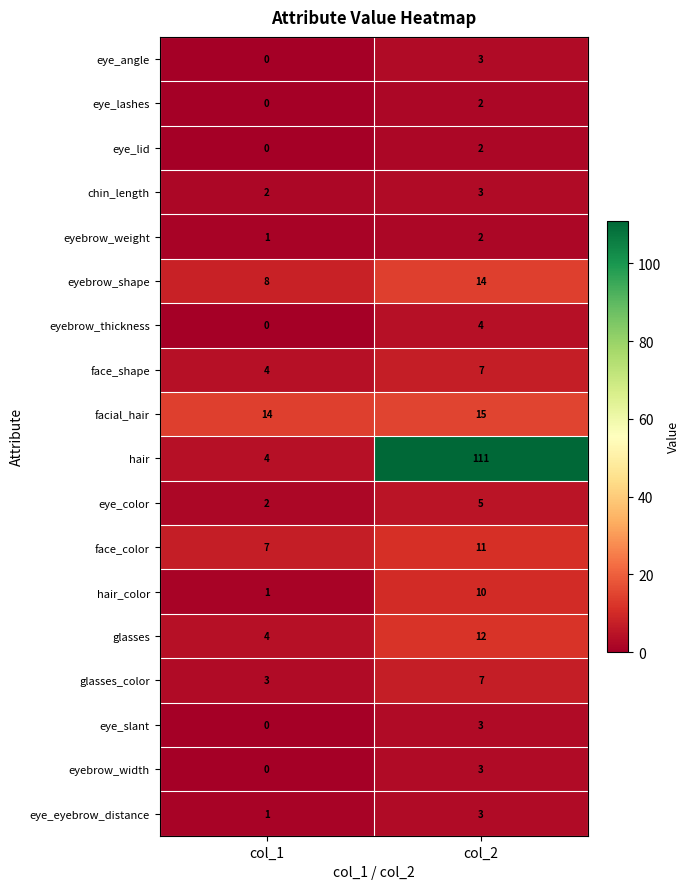

What is the sum of the facial_hair values at col_1 and col_2?

29